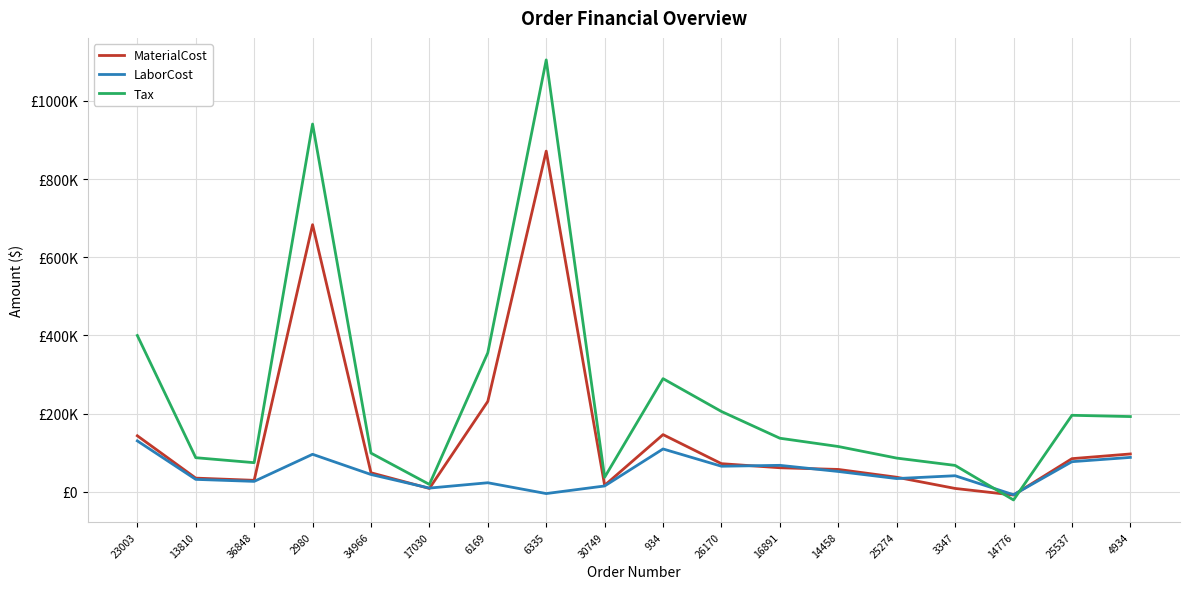

Which label corresponds to the smallest value in the chart?

14776